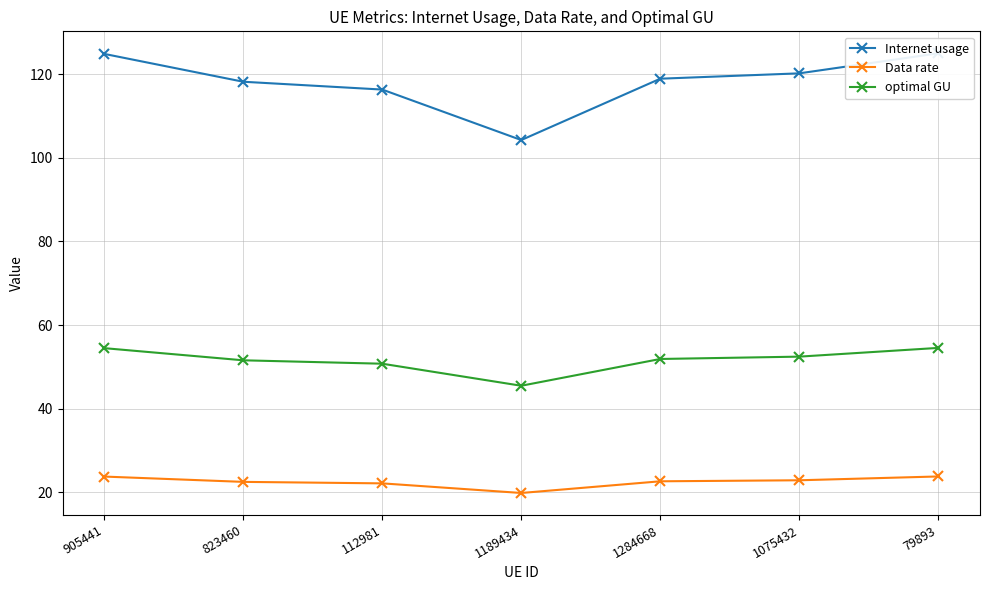

Reading right to left, what are all the values shown in this chart?

Internet usage: 79893=125.0	1075432=120.2	1284668=118.9	1189434=104.2	112981=116.3	823460=118.2	905441=124.8
Data rate: 79893=23.8	1075432=22.9	1284668=22.6	1189434=19.9	112981=22.2	823460=22.5	905441=23.8
optimal GU: 79893=54.5	1075432=52.5	1284668=51.9	1189434=45.5	112981=50.8	823460=51.6	905441=54.5